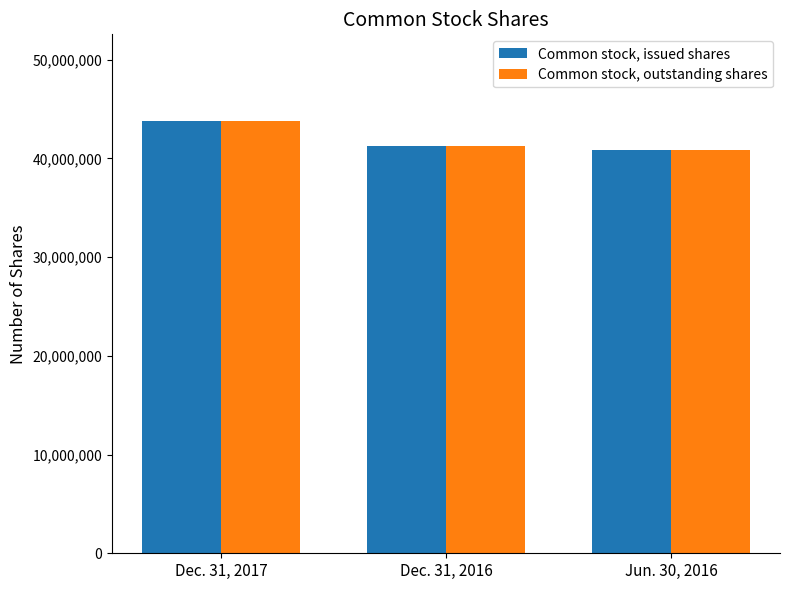

Where is Common stock, issued shares nearest to the value 42351261?

Dec. 31, 2016